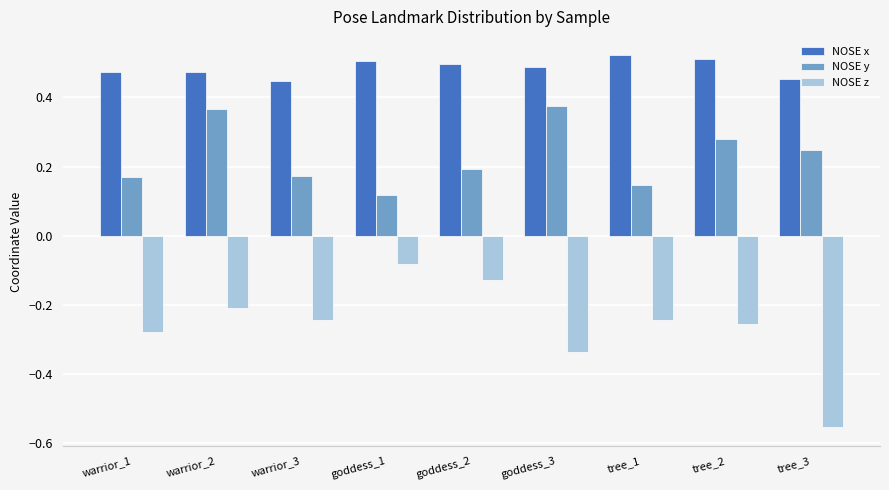

The NOSE y series shows 0.2 at tree_3. True or false?

True